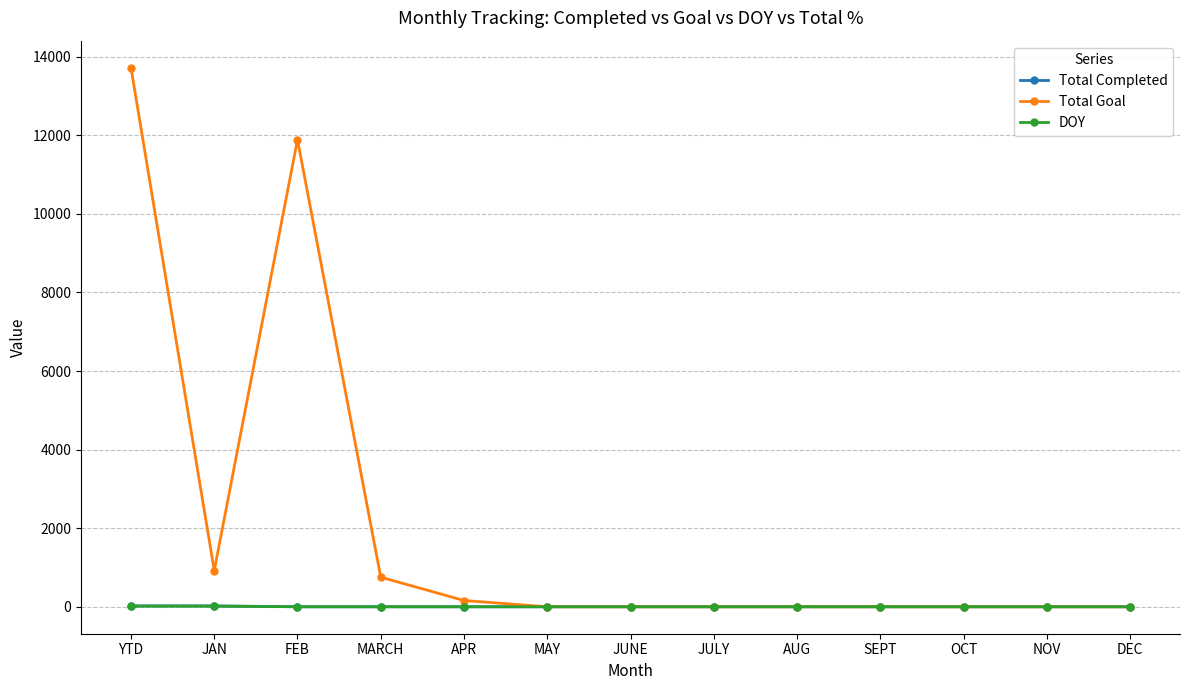

How many data points does each series have?

13